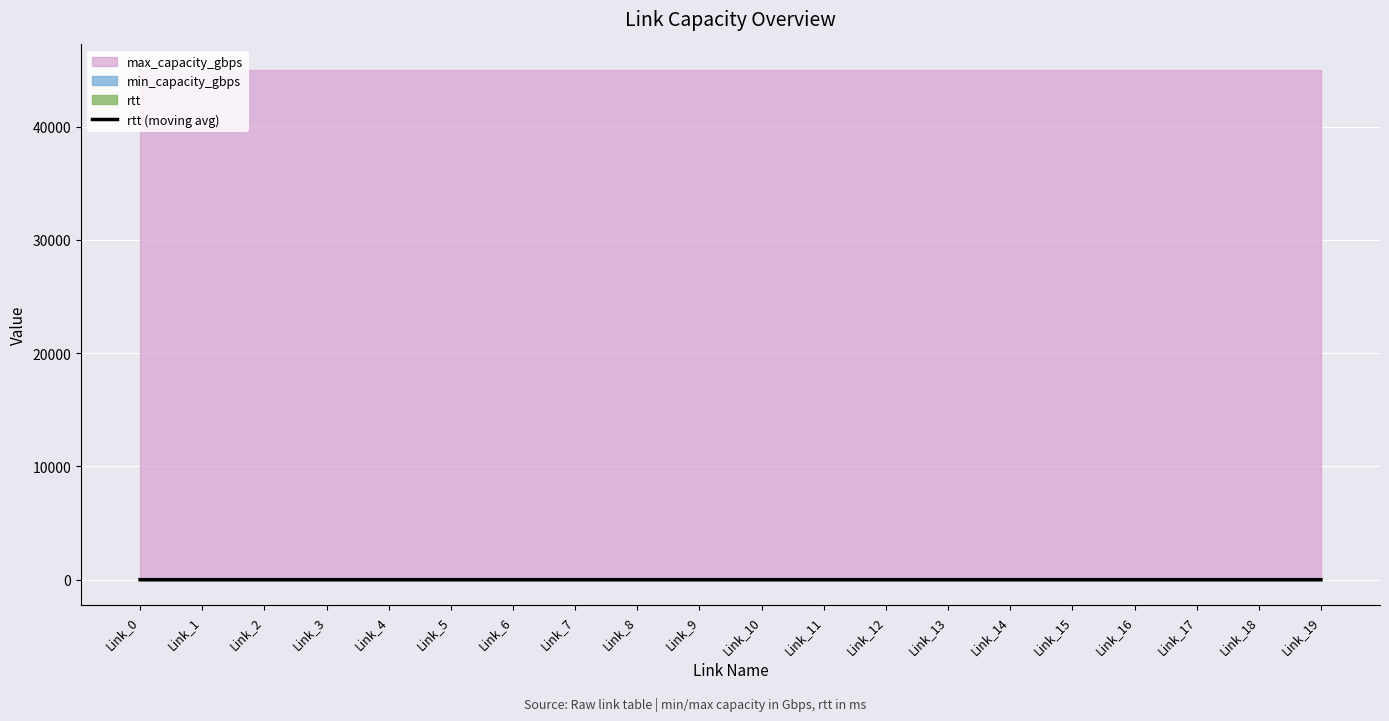

List the labels in order of value, largest first.

Link_1, Link_2, Link_3, Link_4, Link_5, Link_6, Link_7, Link_8, Link_9, Link_10, Link_11, Link_12, Link_13, Link_14, Link_15, Link_16, Link_17, Link_18, Link_0, Link_19